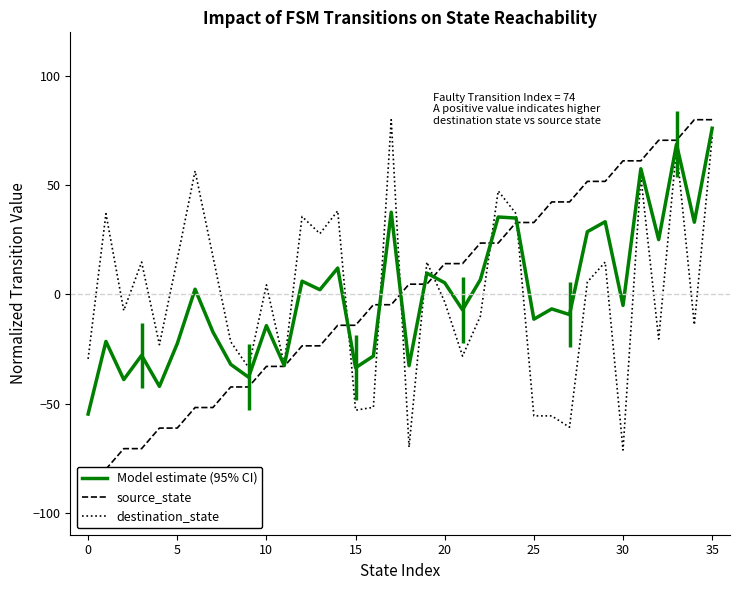

Rank the series by their maximum value, from highest to lowest.

source_state, destination_state, Model estimate (95% CI)